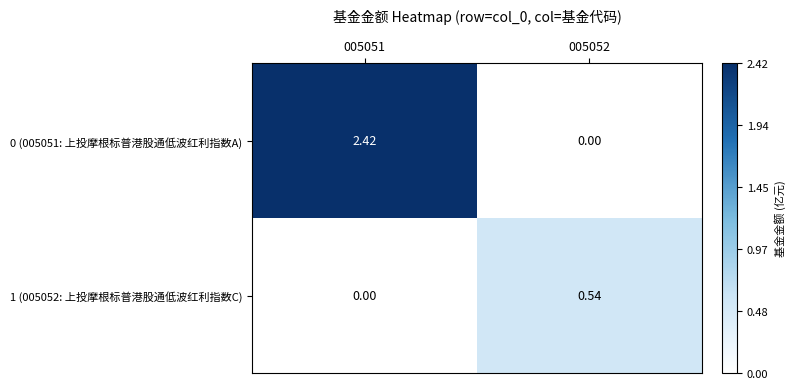

Which series has the largest total across all categories?

0 (005051: 上投摩根标普港股通低波红利指数A)